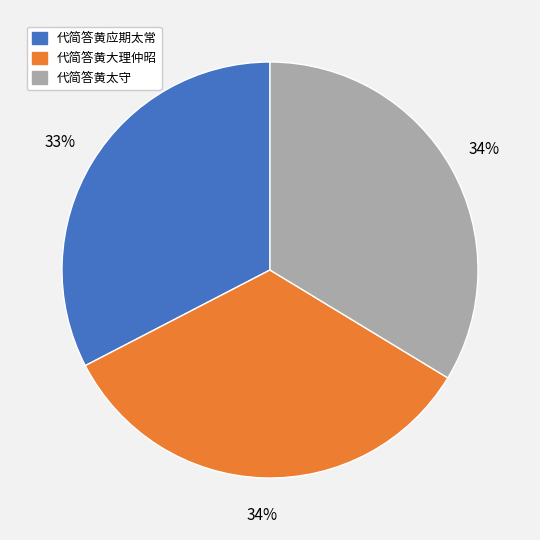

Do 代简答黄太守 and 代简答黄大理仲昭 together represent more than half of the pie?

Yes